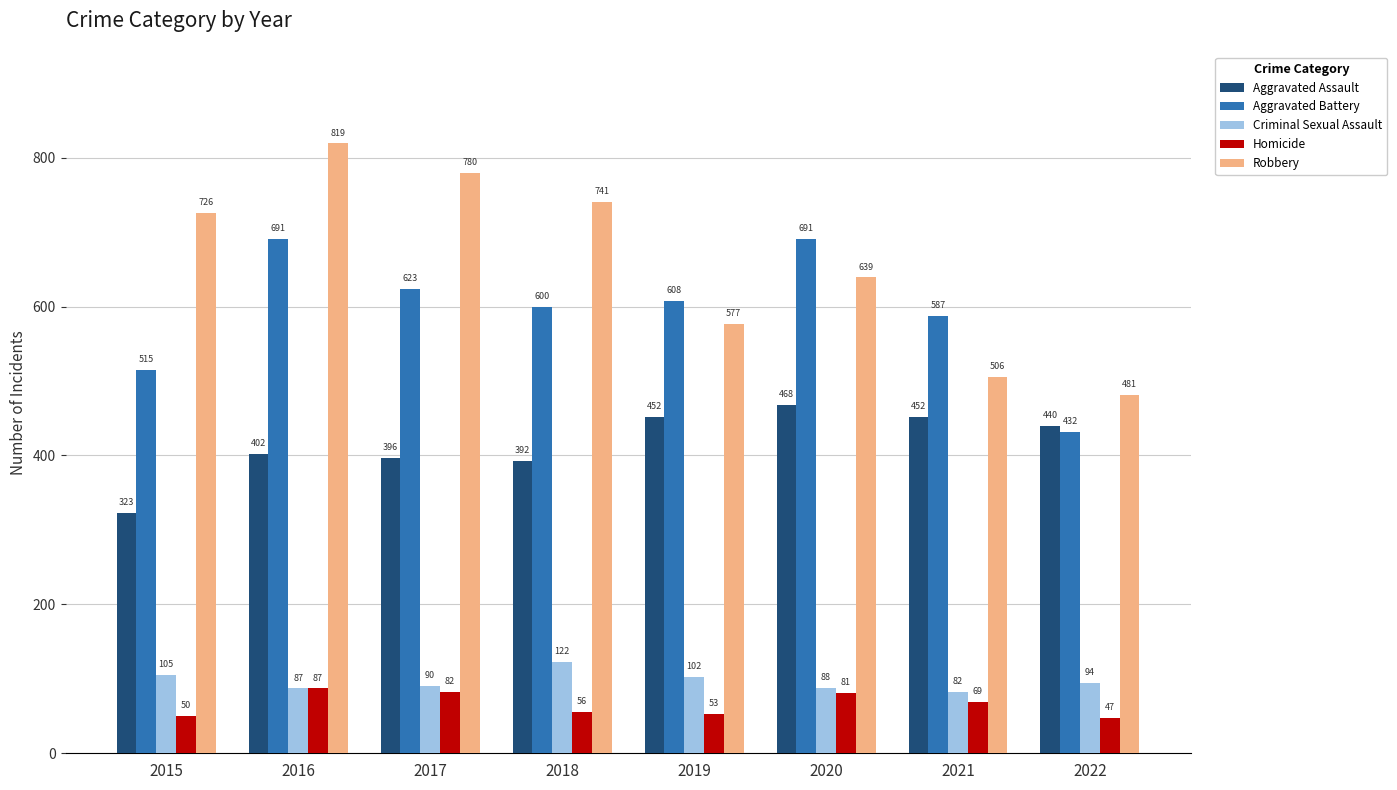

What is the minimum value for Robbery?

481